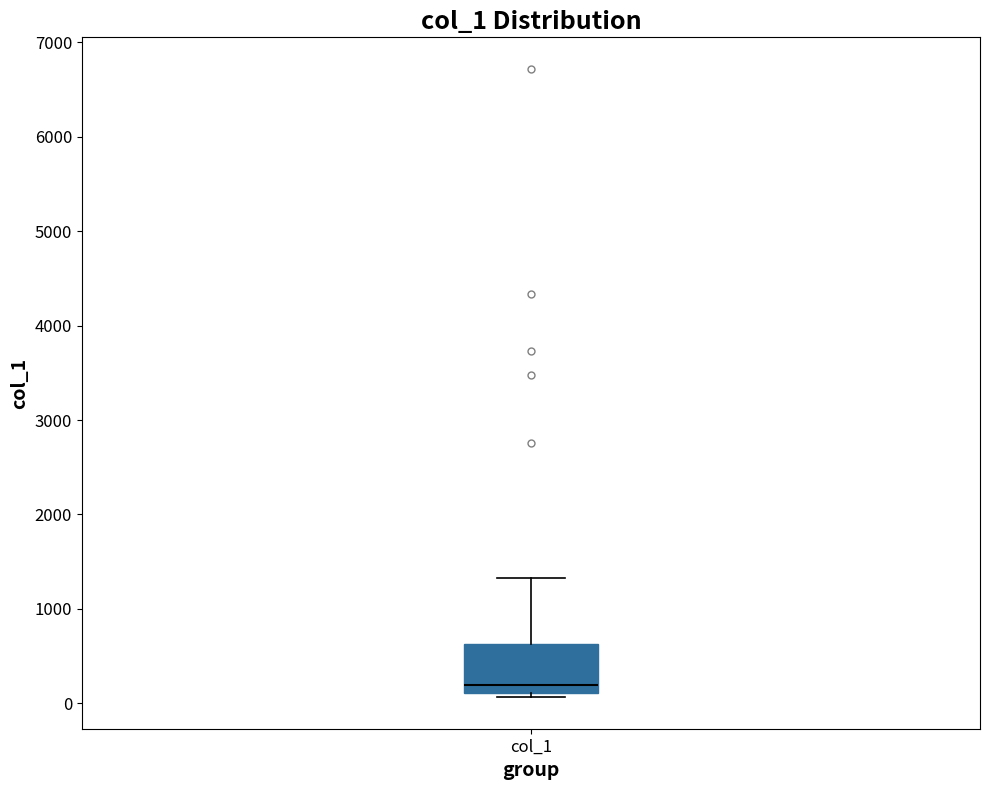

Where does the median line of the box for col_1 sit on the y-axis? The values are not printed on the chart, so give them approximately, as read against the axis.

200